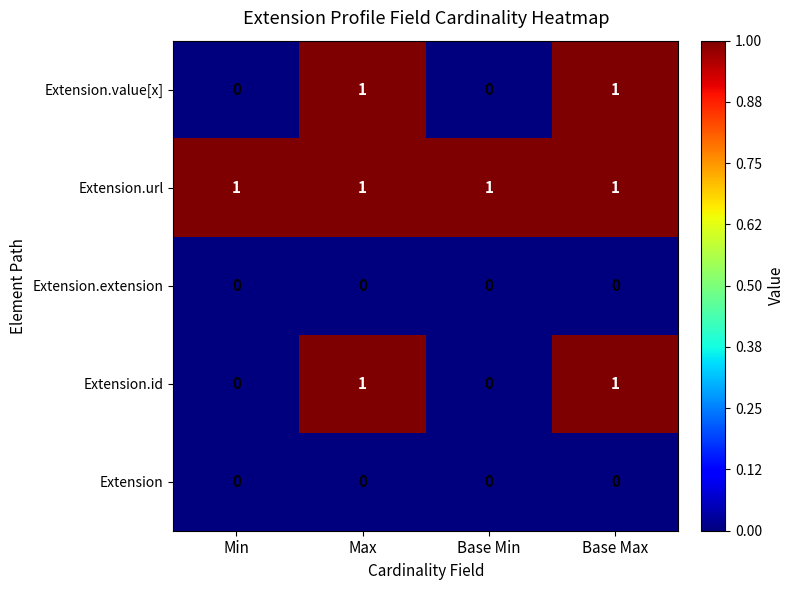

True or false: Extension.extension has a value of 0 at Max.

True